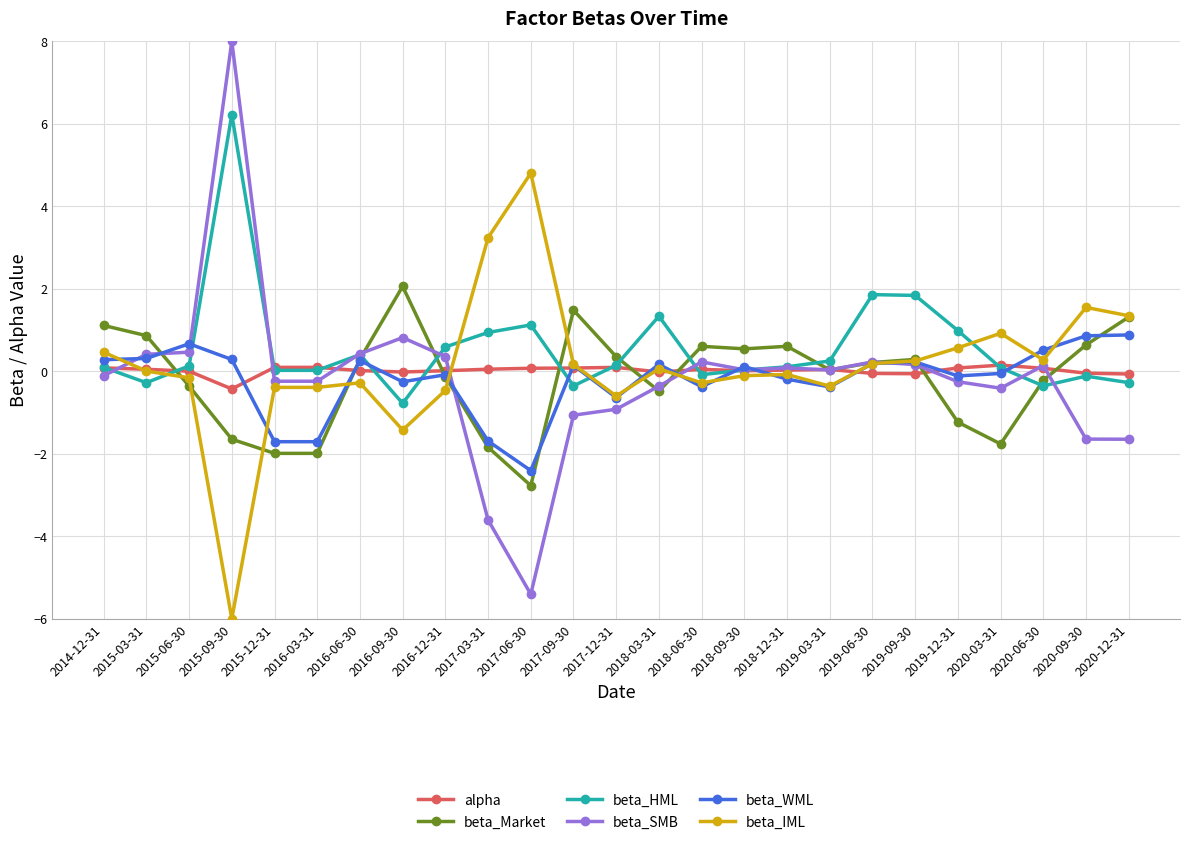

How many categories are shown in the chart?

25